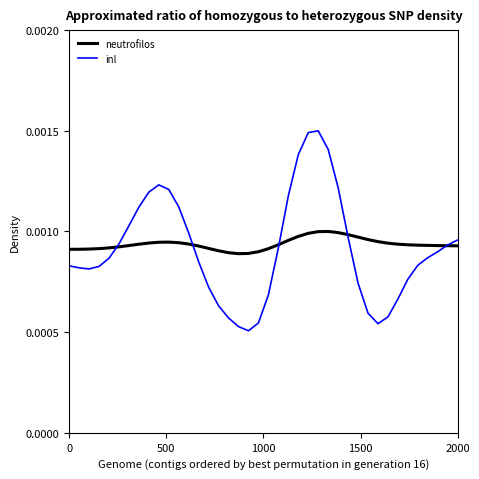

List the series in order of their overall mean, lowest first.

inl, neutrofilos